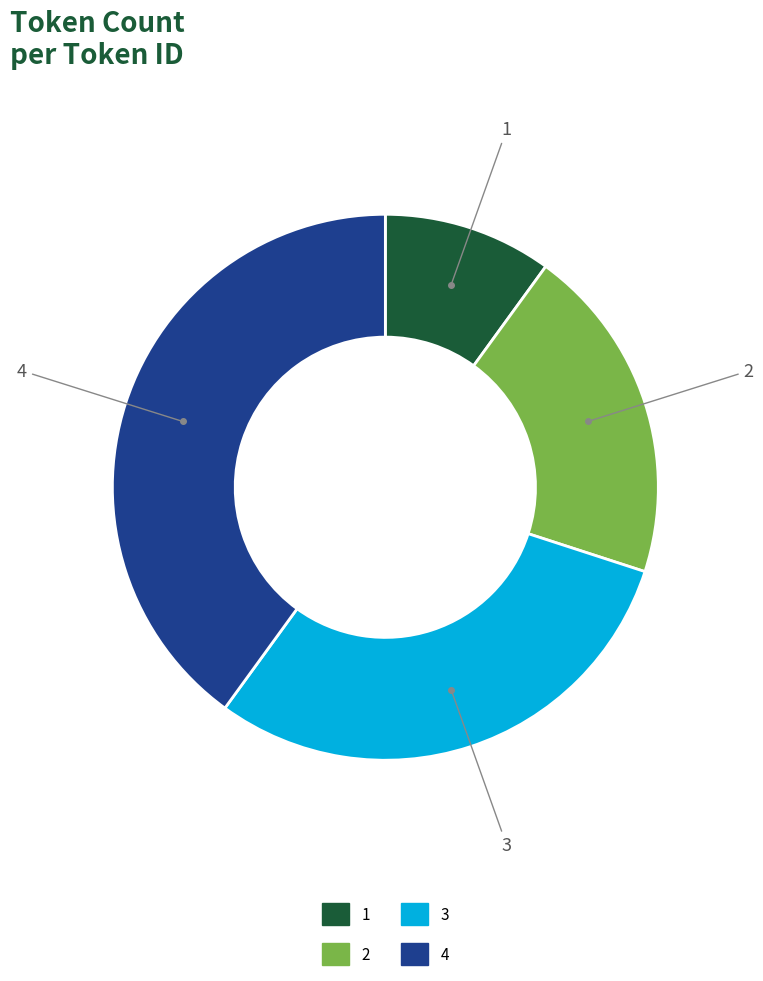

Does any single category account for the majority?

No